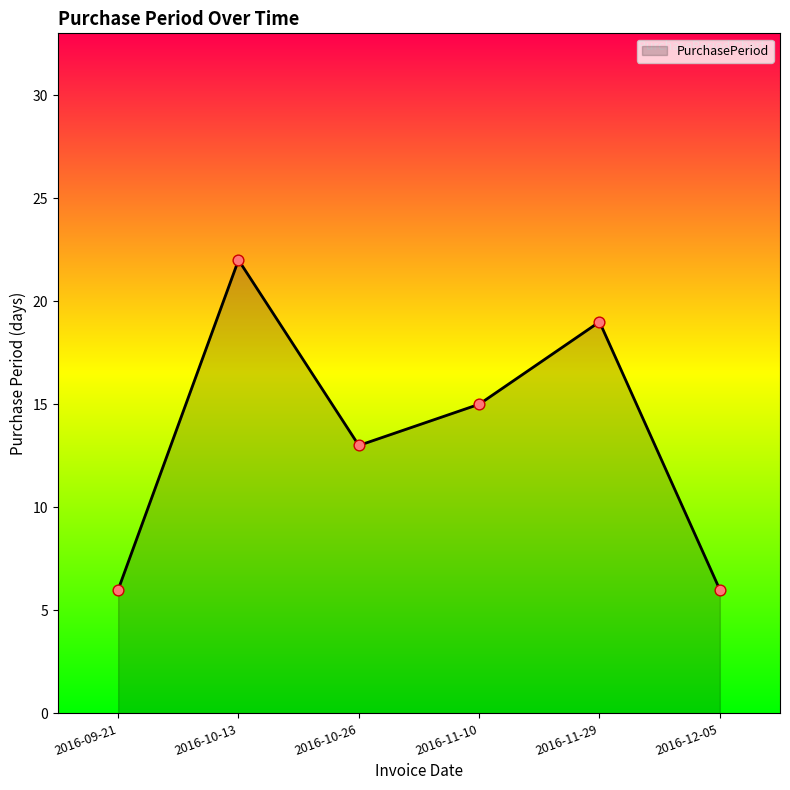

Approximately how many times larger is the value at 2016-11-10 compared to 2016-09-21?

2.5